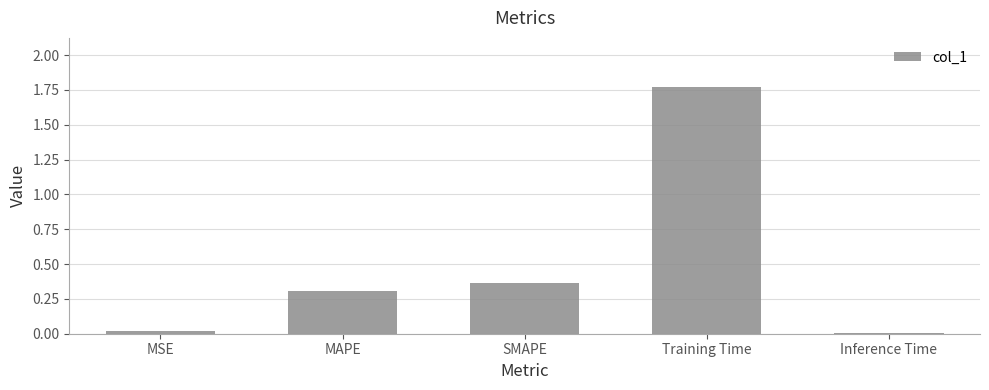

At which category does the chart reach its peak across all series?

Training Time